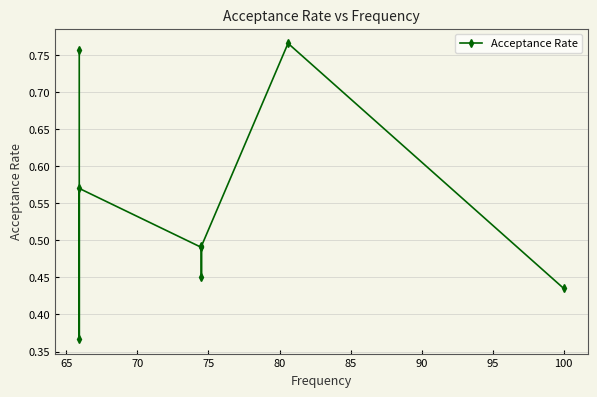

How many data points does each series have?

8